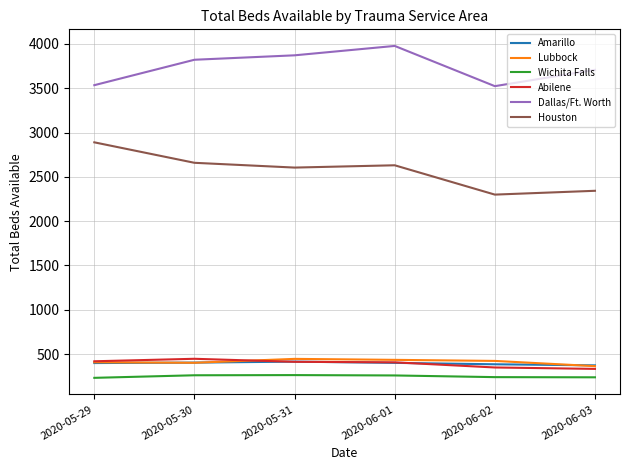

How many values in the Dallas/Ft. Worth series are below 3822?

3